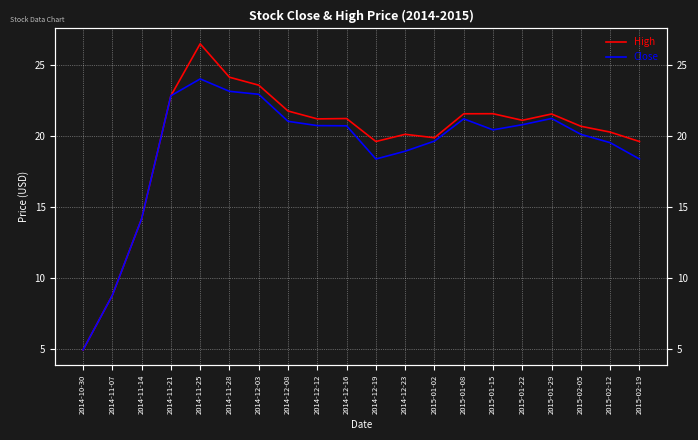

Where is the first local maximum for High?

2014-11-25